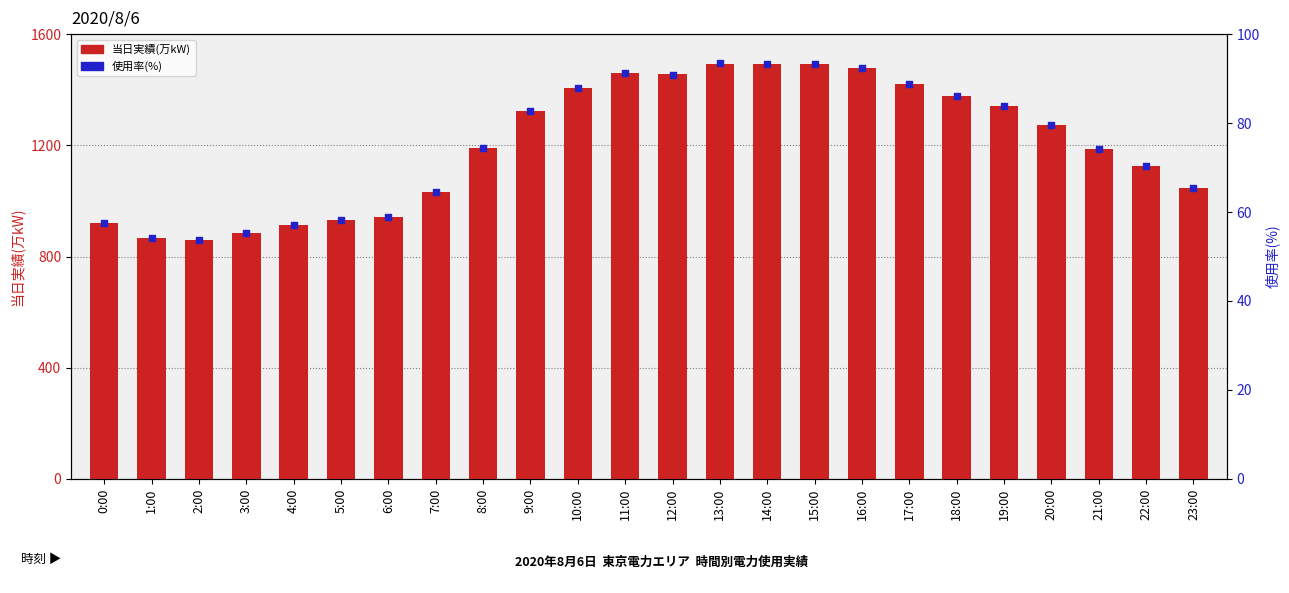

What is the total value across all series at 23:00?

1110.3